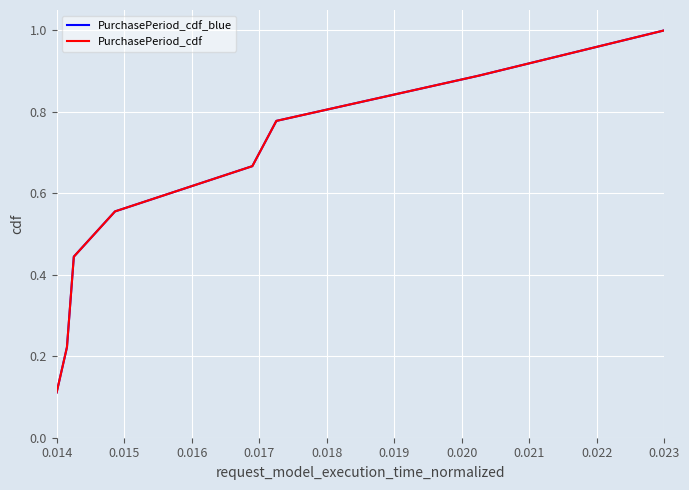

Reading left to right, extract all data points from this chart.

PurchasePeriod_cdf_blue: 0.1	0.2	0.3	0.4	0.6	0.7	0.8	0.9	1.0
PurchasePeriod_cdf: 0.1	0.2	0.3	0.4	0.6	0.7	0.8	0.9	1.0